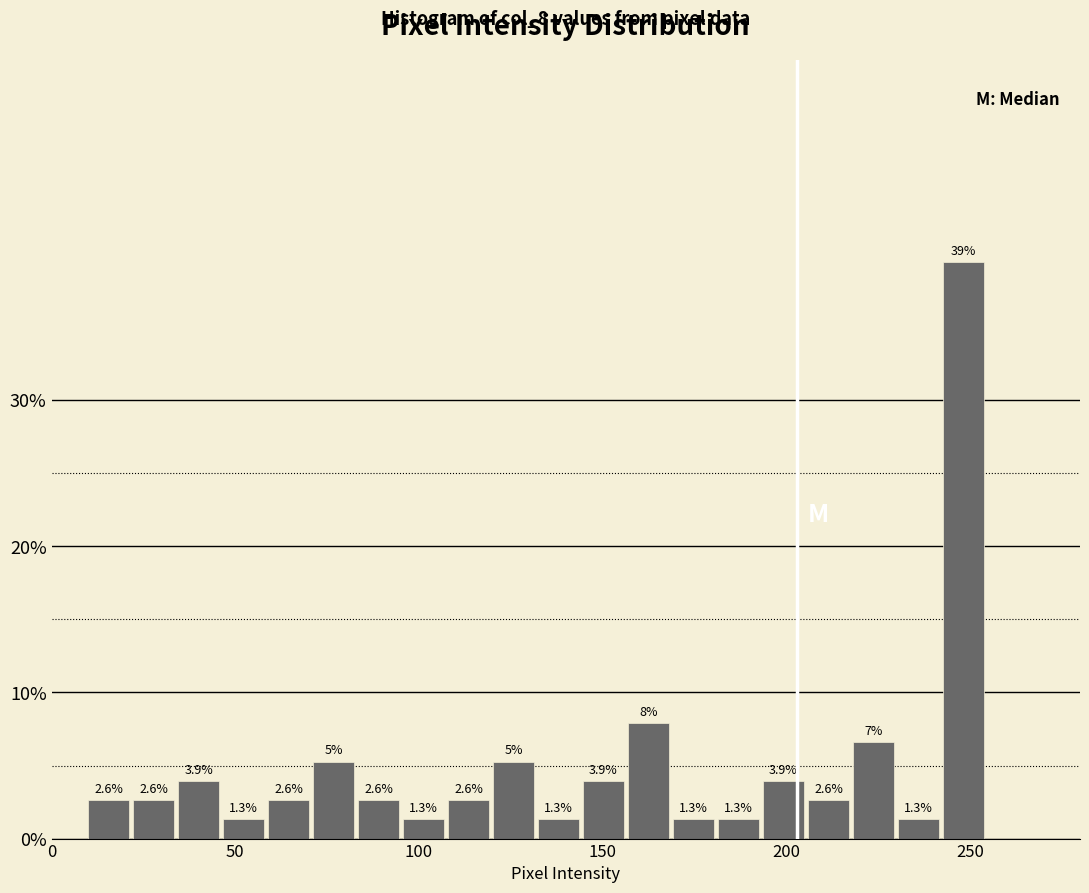

Read against the x-axis, roughly where is the centre of the tallest bar?

250